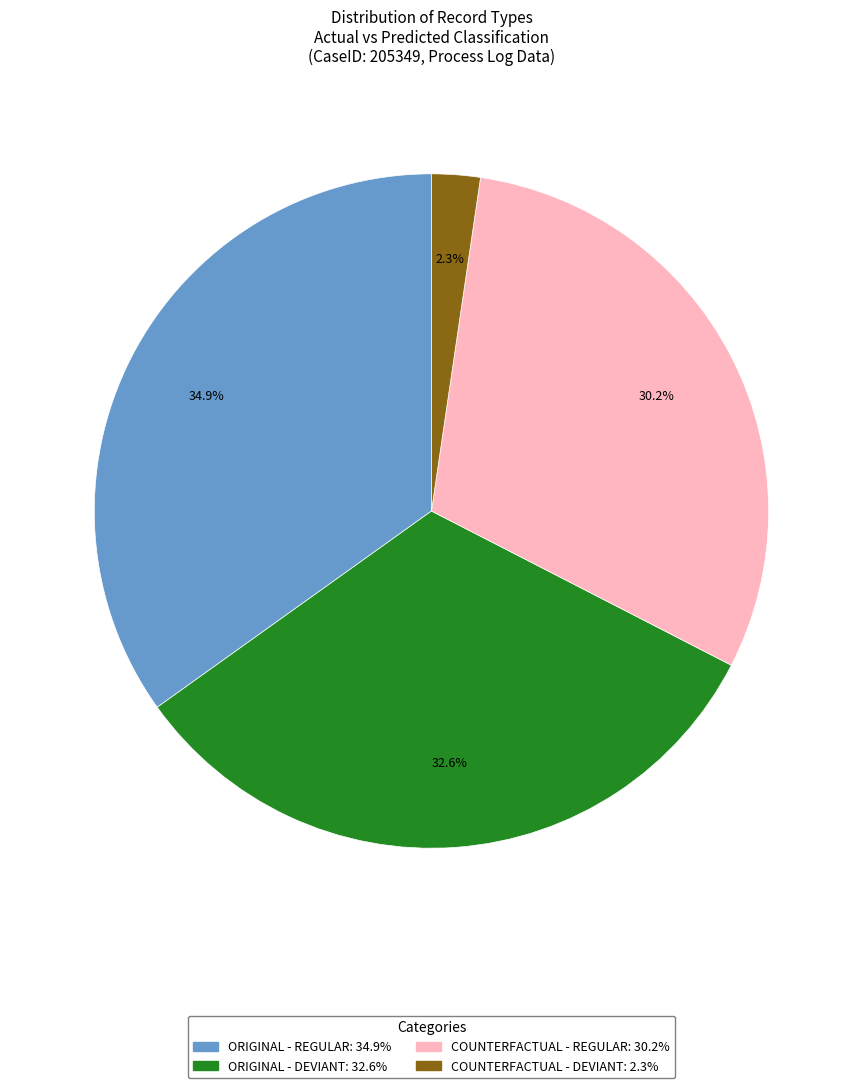

To the nearest percent, what is the difference between the largest and smallest slice percentages?

33%